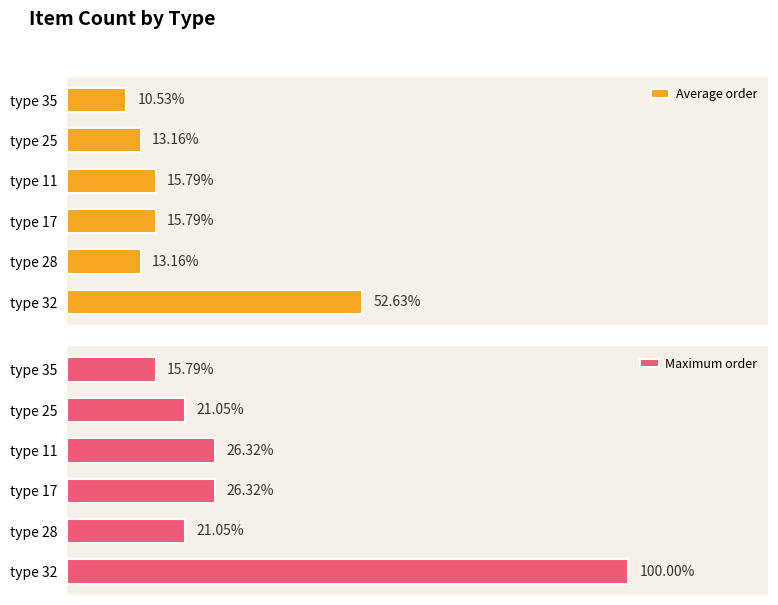

How many distinct data groups are displayed?

2